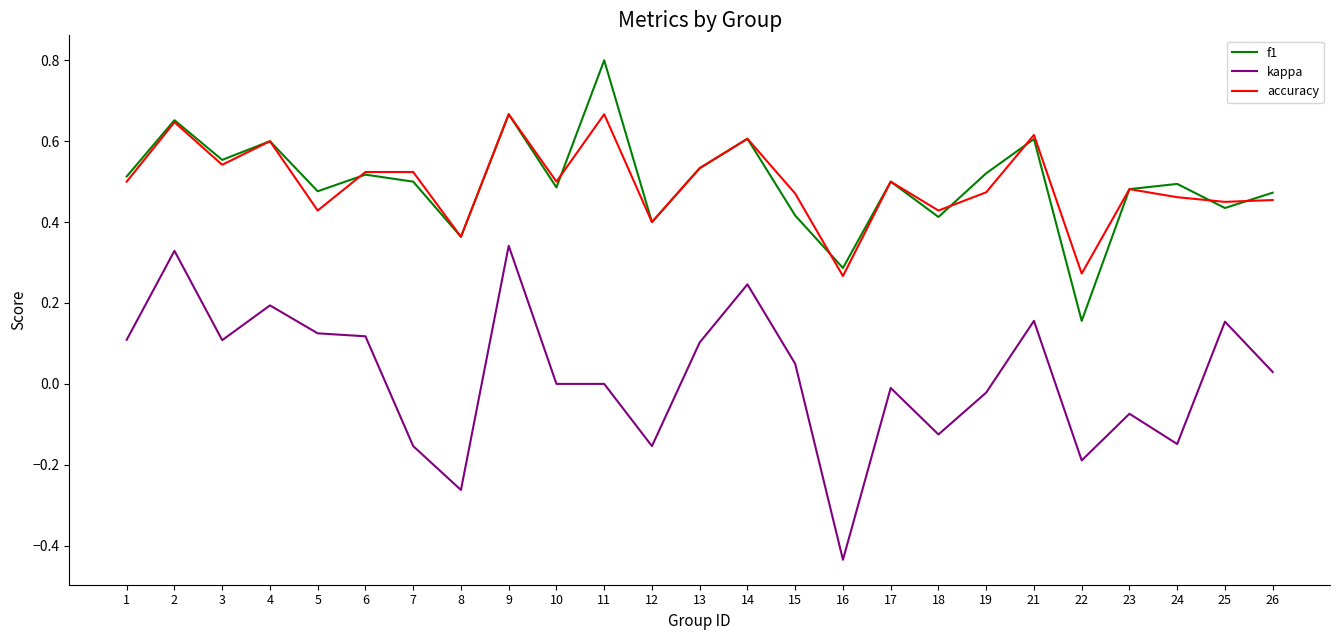

Which series changed the most between 10 and 24?

kappa